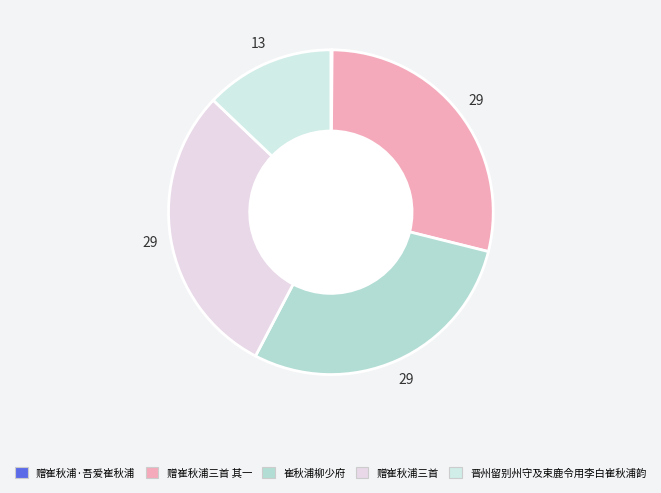

Which has a higher value, 赠崔秋浦三首 or 晋州留别州守及束鹿令用李白崔秋浦韵?

赠崔秋浦三首